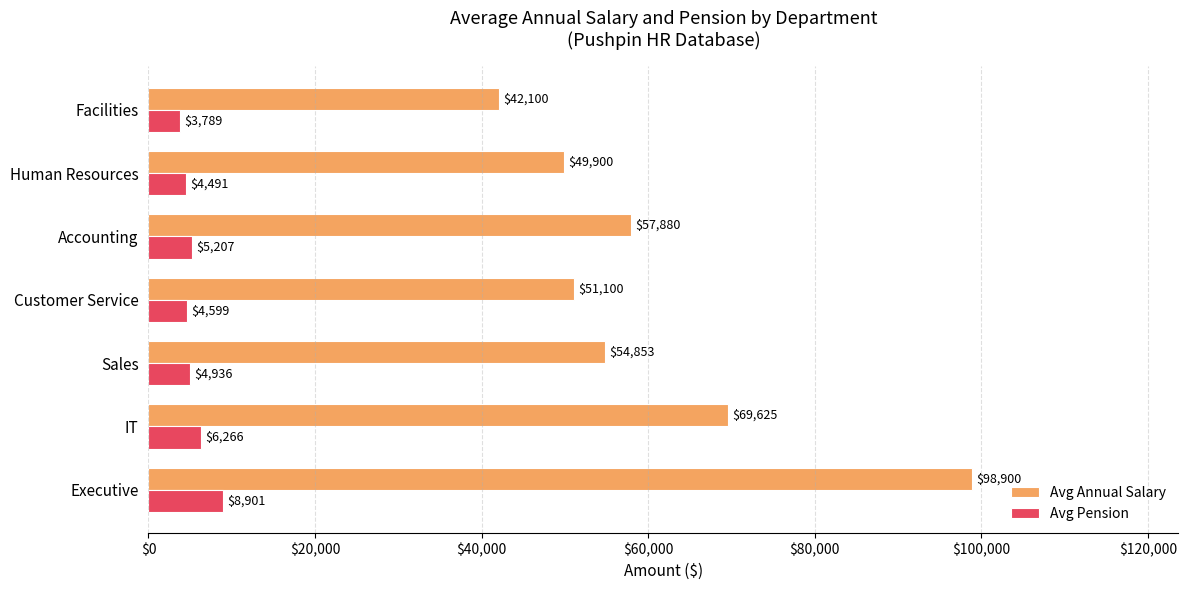

What is the minimum value shown in the chart?

3789.0